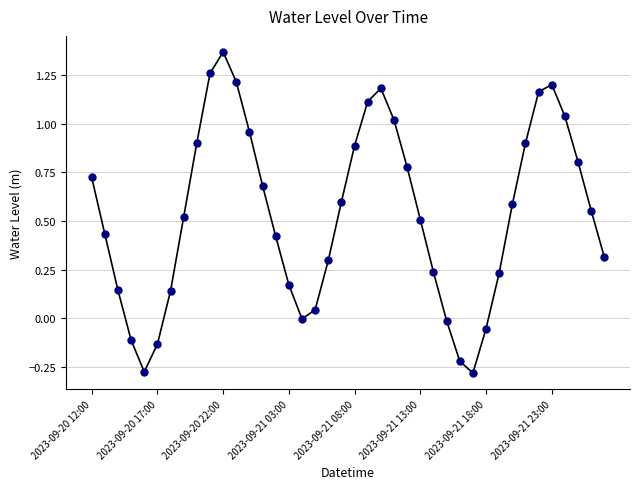

What is the value of the 9th point from the left?

0.9